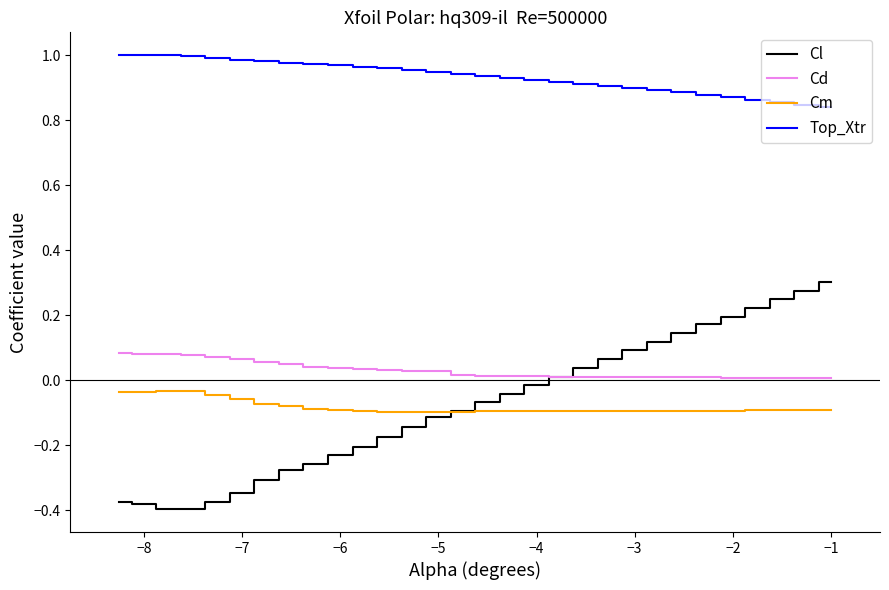

At how many categories does at least one series exceed 0?

30